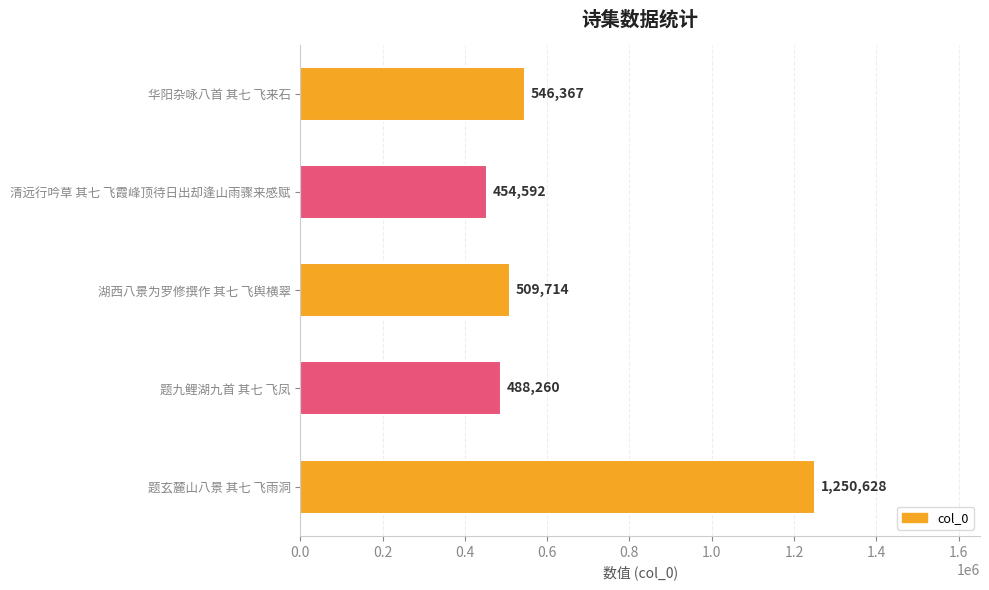

Which category has the lowest value across all series?

清远行吟草 其七 飞霞峰顶待日出却逢山雨骤来感赋